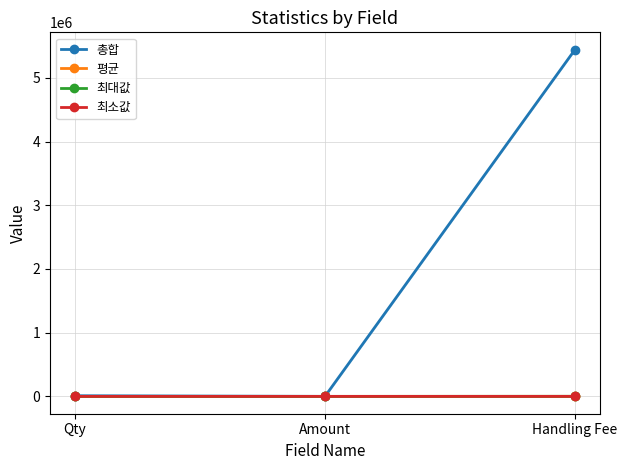

How many values in the 평균 series exceed 1?

1